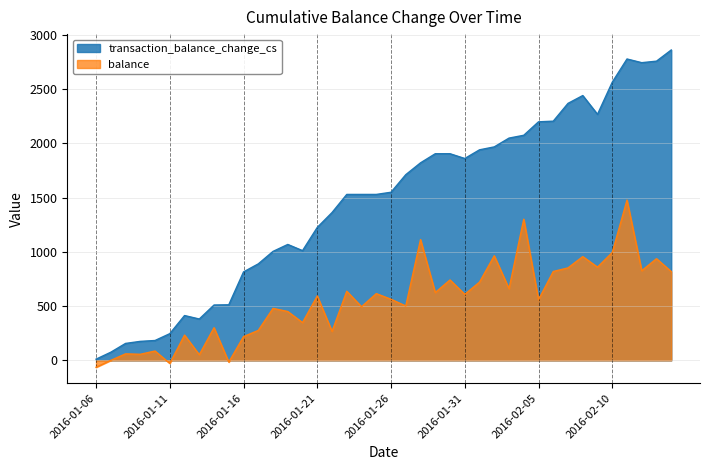

True or false: balance and transaction_balance_change_cs intersect in this chart.

False